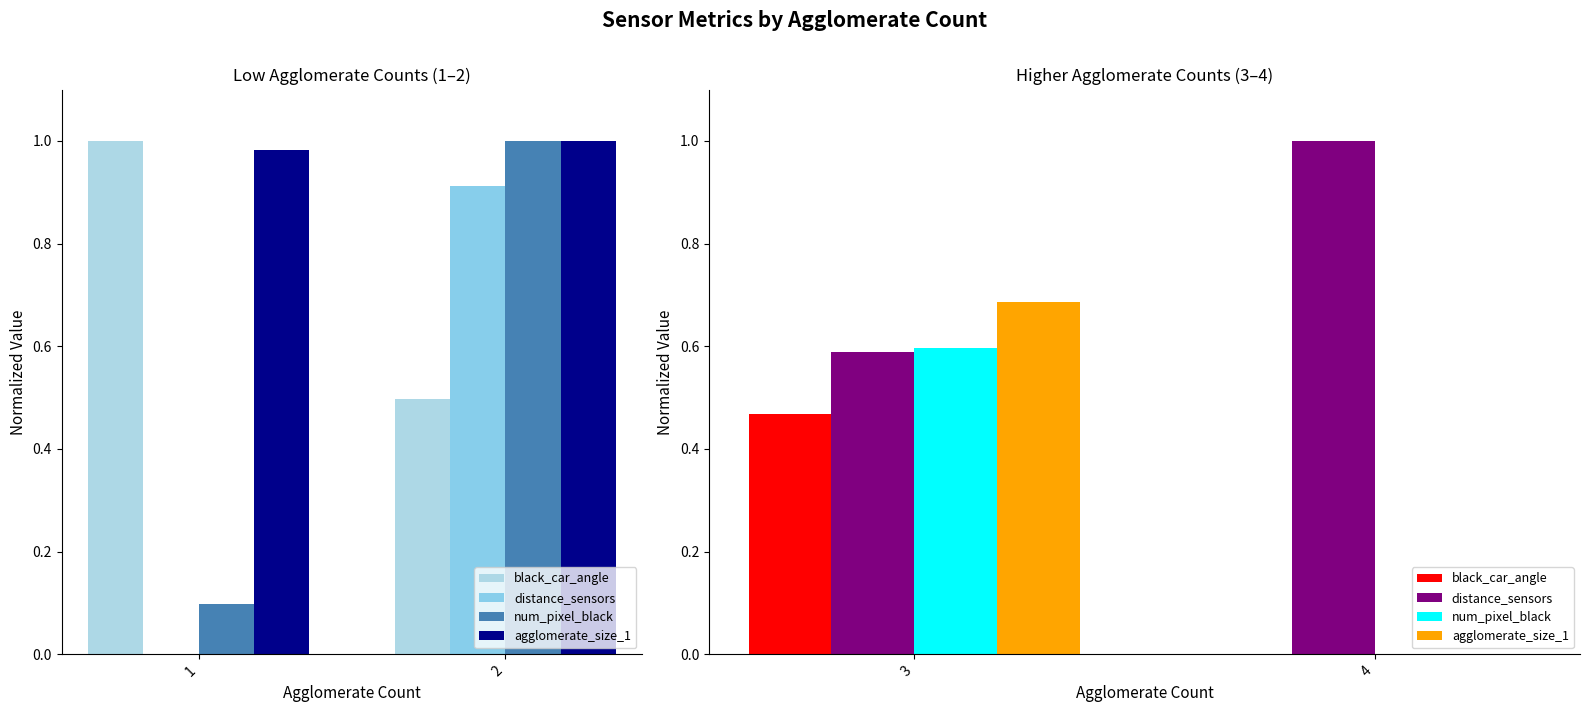

The distance_sensors series shows 1.4 at 4. True or false?

False